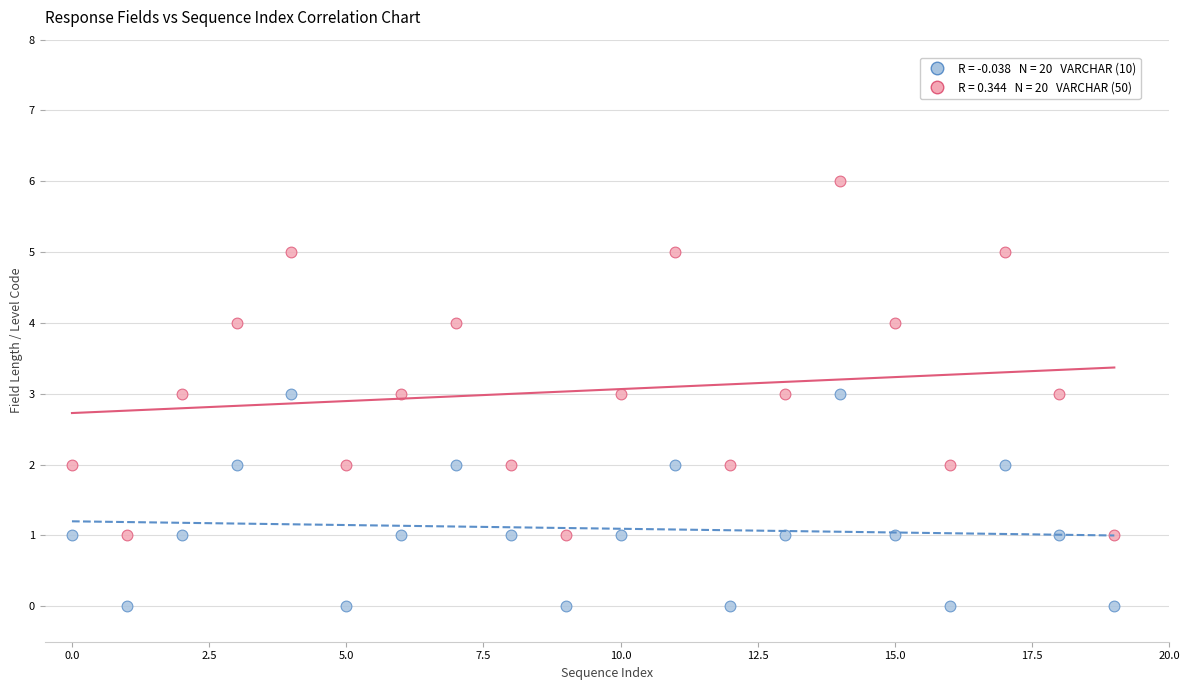

Across all data points, what is the range of Y values (max minus min)?

6